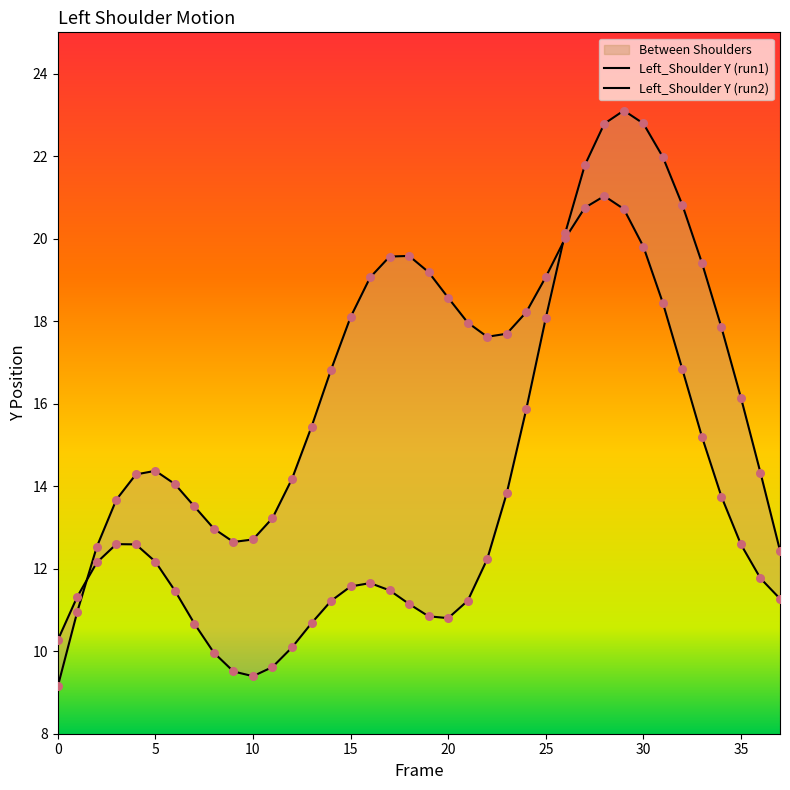

Which series reaches the minimum Y coordinate?

Left_Shoulder_Y